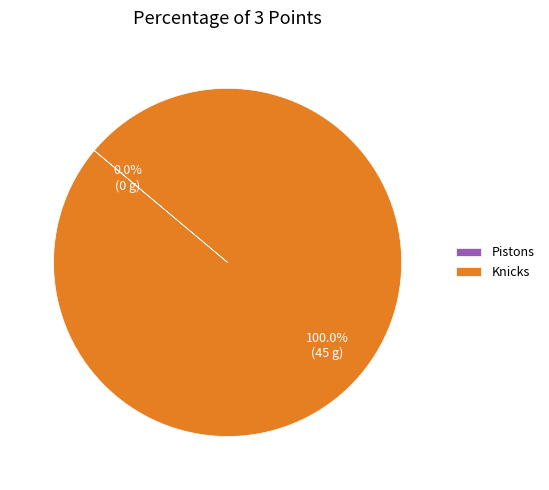

Is it true that Knicks is 94% of the pie?

False